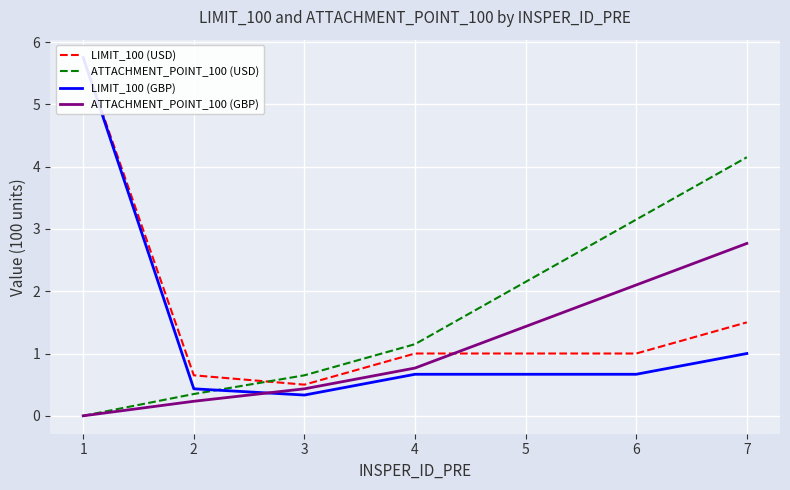

At how many categories does at least one series exceed 5?

1